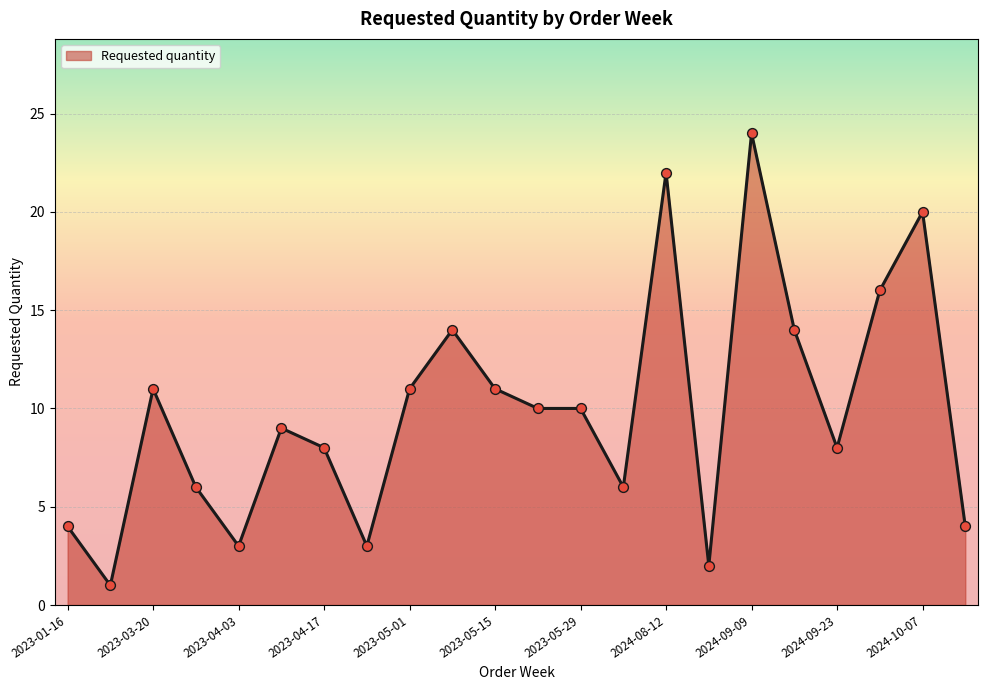

What is the maximum value shown in the chart?

24